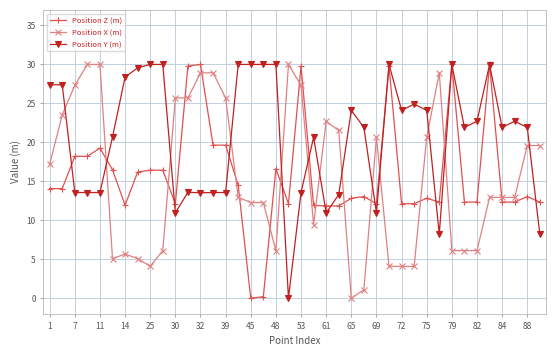

What is the maximum value shown in the chart?

30.0